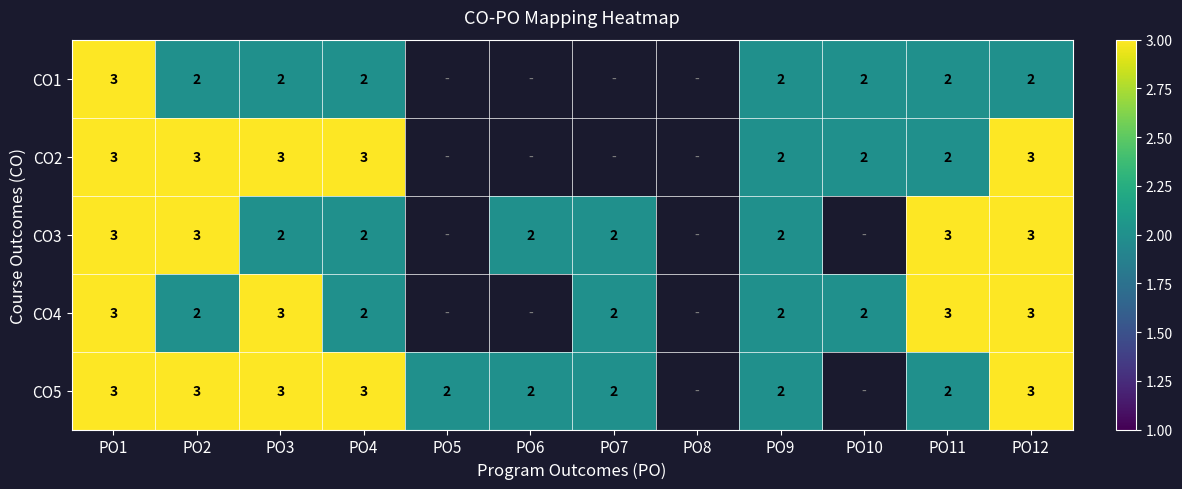

What is the total value across all series at PO3?

13